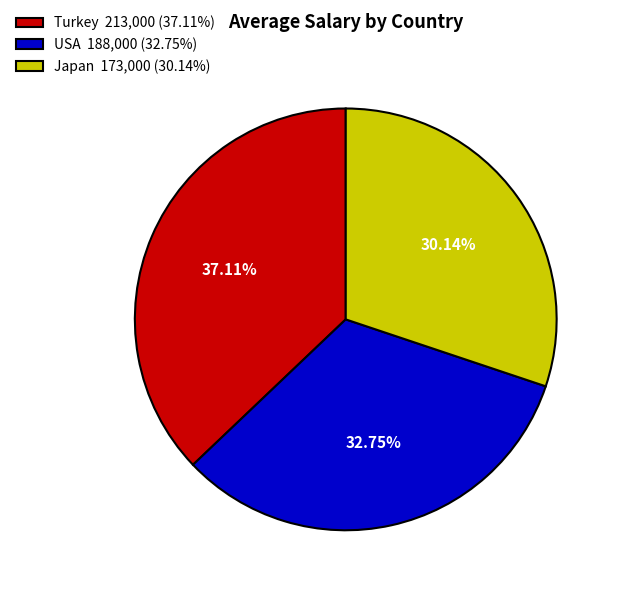

Is USA the majority of the pie?

No